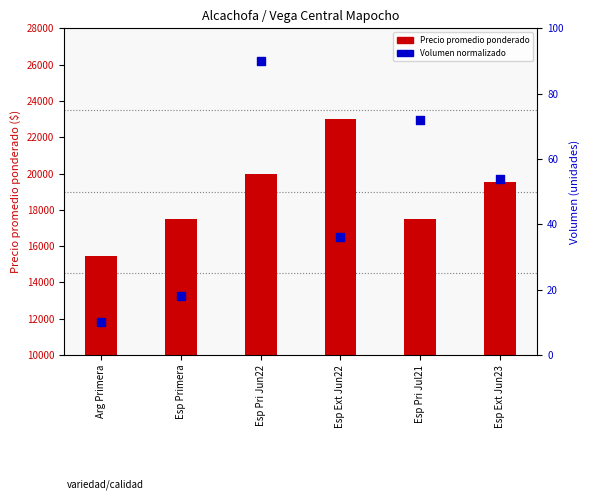

Which series contains the lowest Y value?

Volumen (norm)